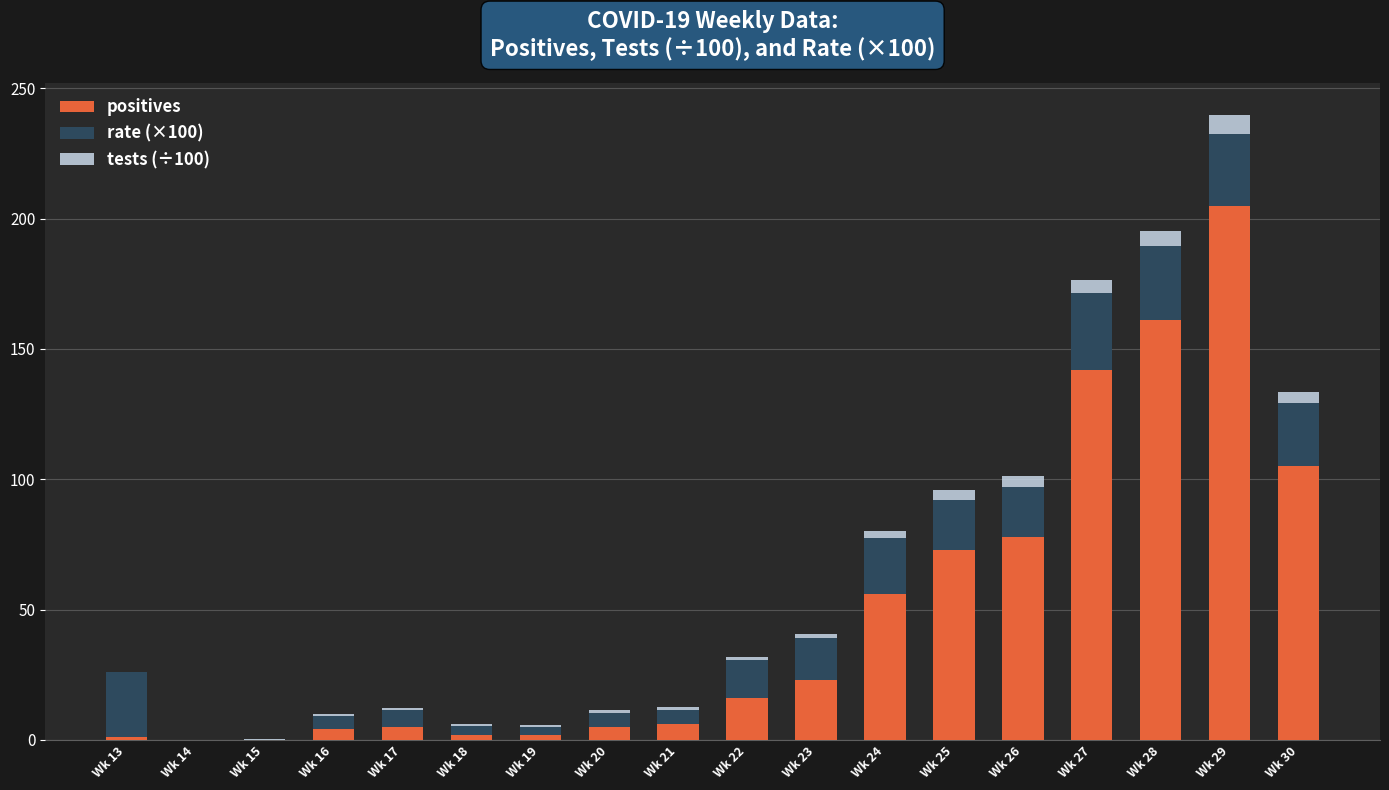

What is the maximum value for positives?

205.0